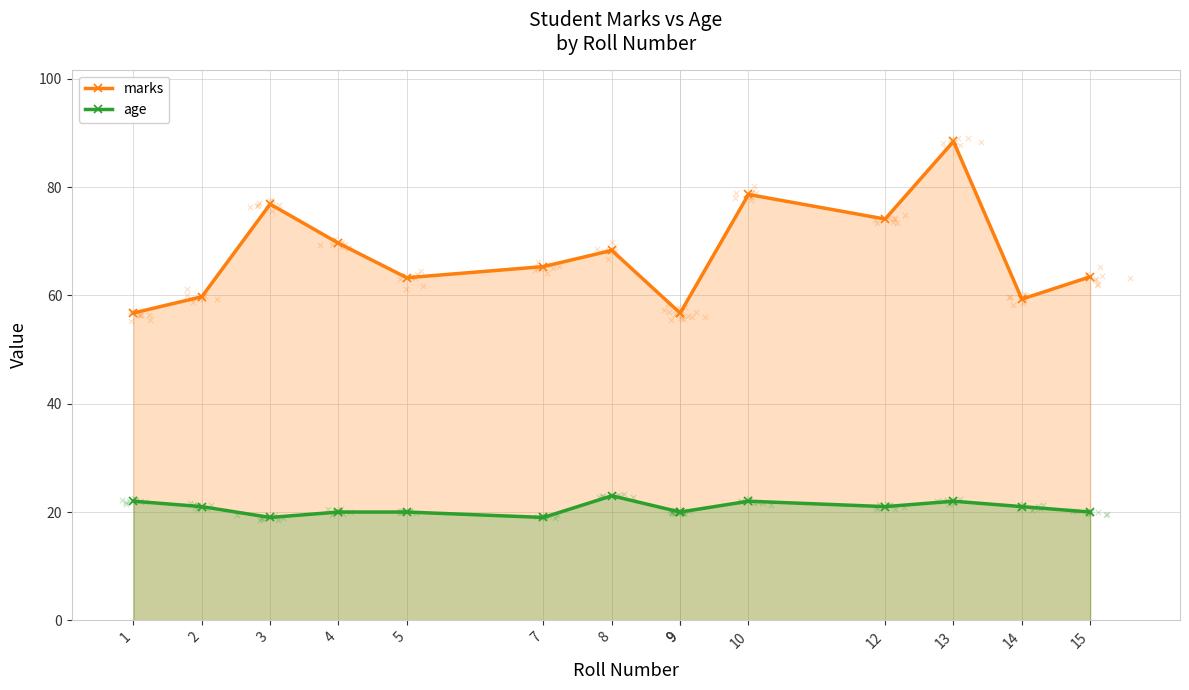

What is the total value across all series at 9?

76.8